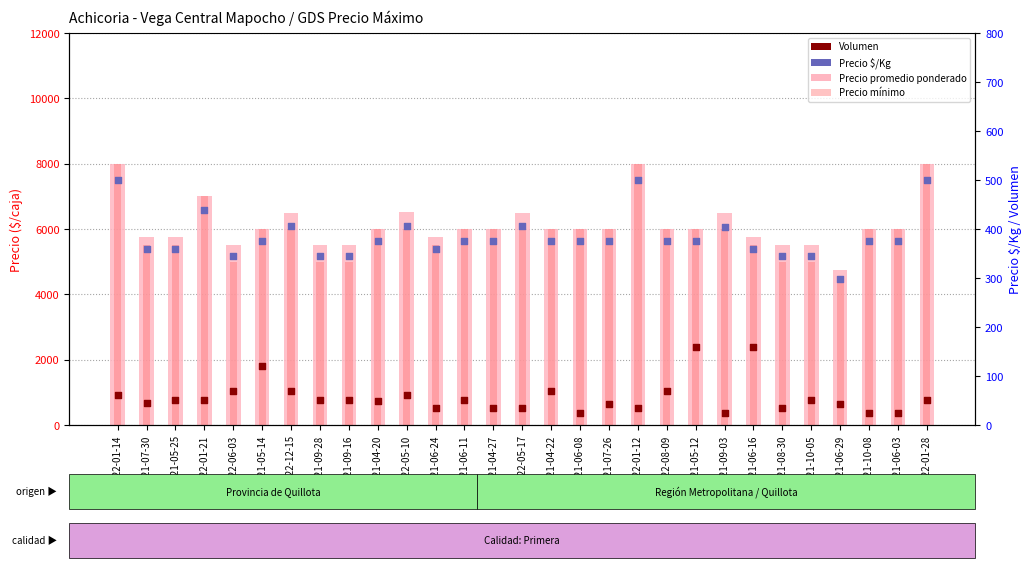

Is the value of Precio $/Kg at 2021-04-27 greater than the value of Volumen at 2022-01-14?

Yes